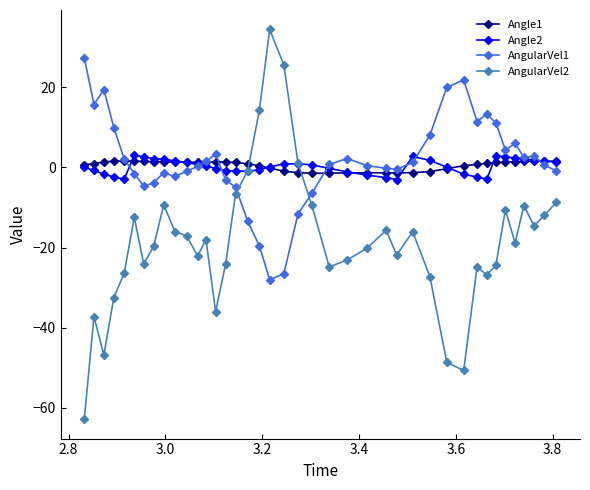

What is the difference between the maximum and minimum values in the AngularVel1 series?

55.4